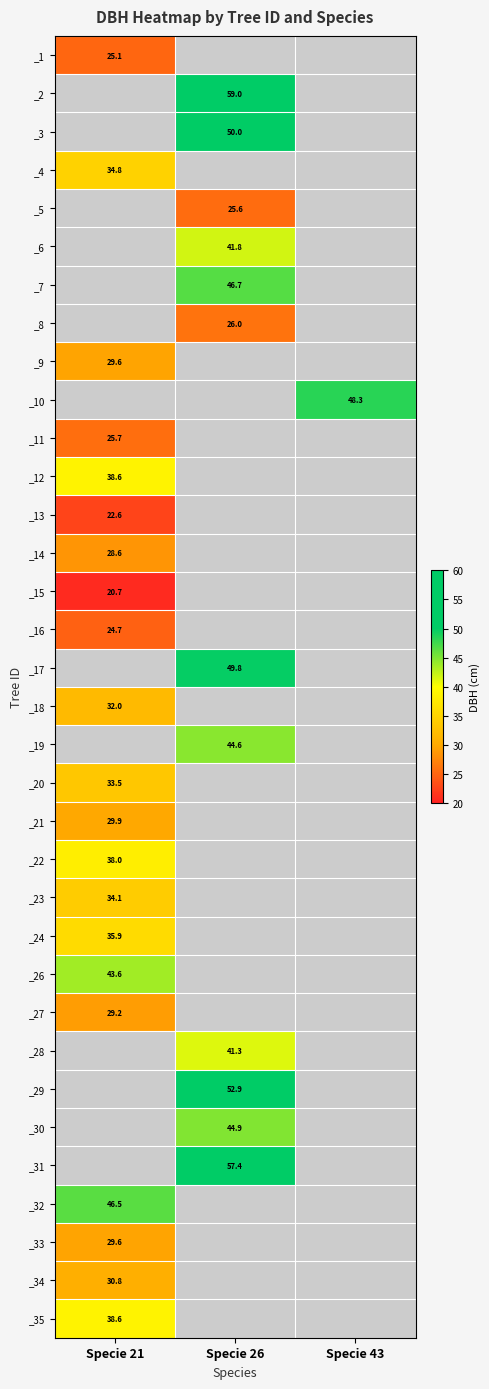

How many positive values does the _13 series have?

1